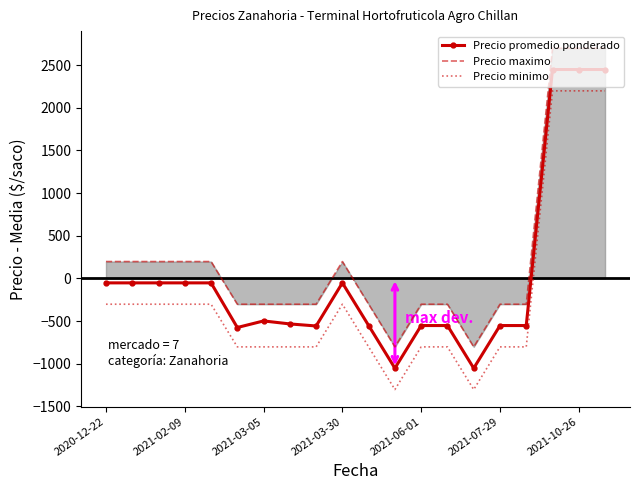

True or false: Precio minimo and Precio maximo intersect in this chart.

False